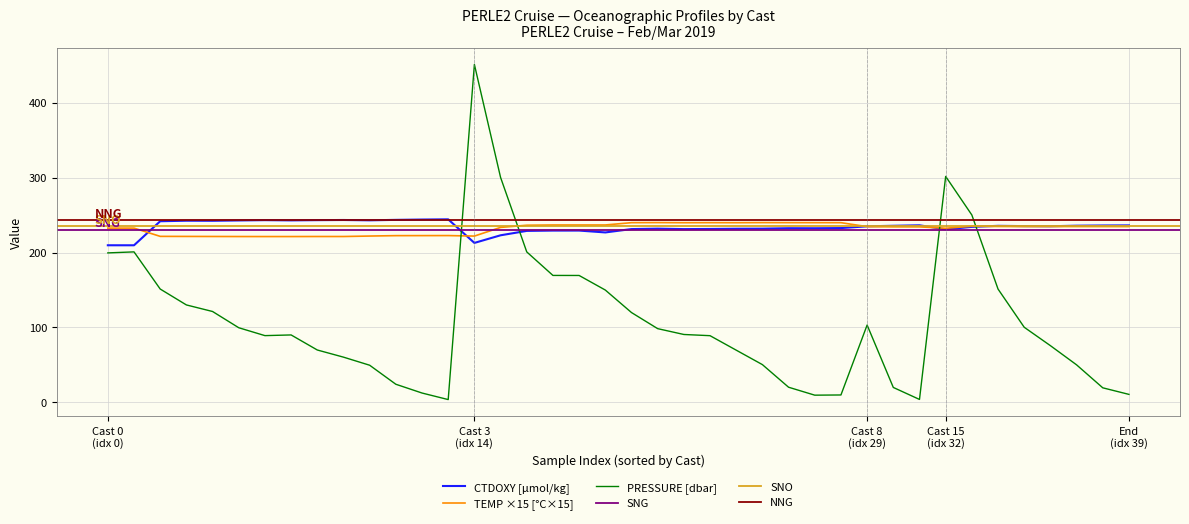

What is the highest value of the TEMP ×15 [°C×15] series?

239.9